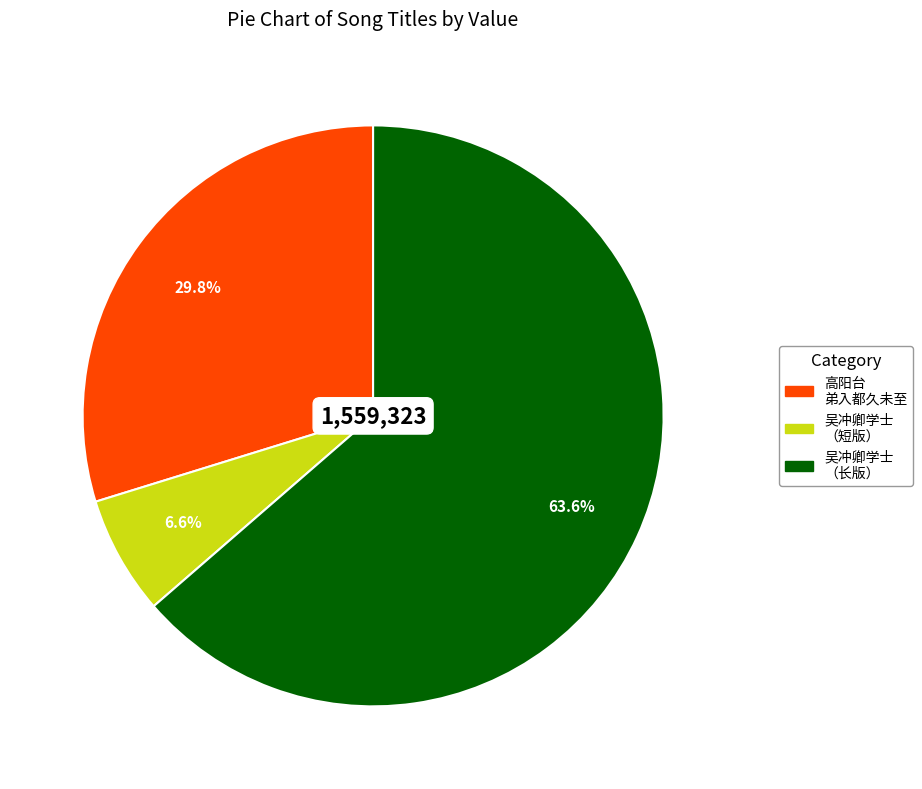

How many slices are in this pie chart?

3